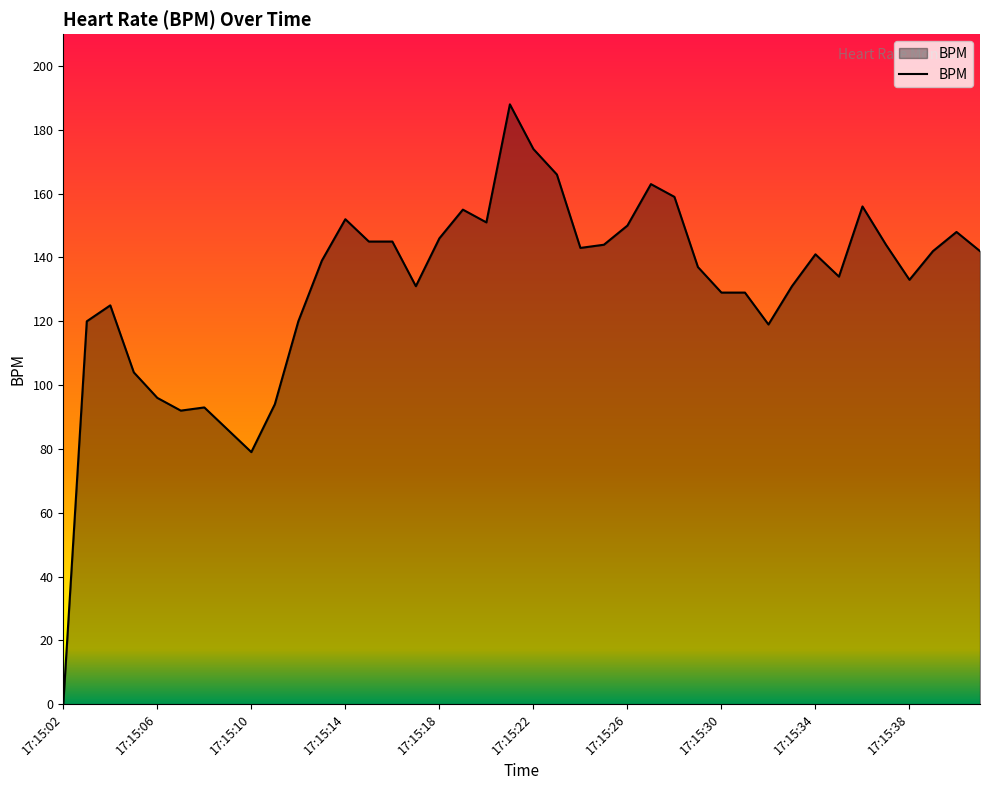

What is the maximum value shown in the chart?

188